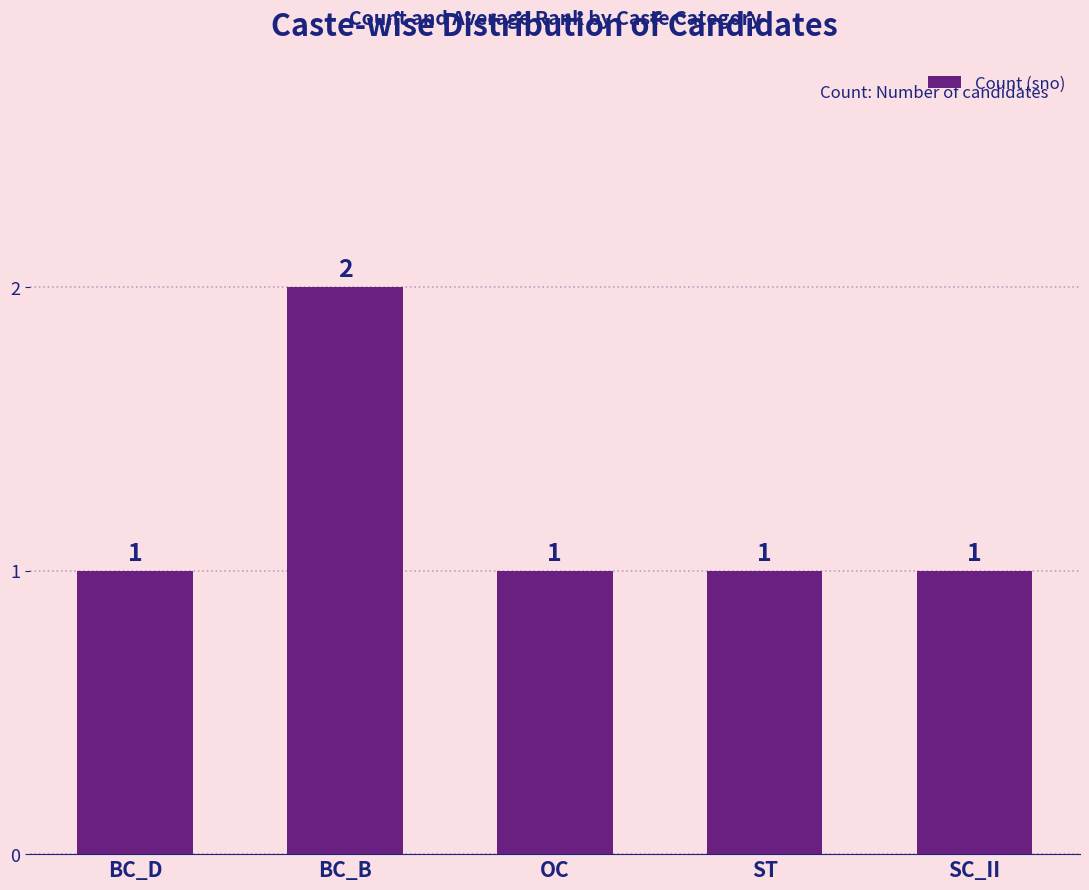

The chart shows a value of 1 at ST. True or false?

True